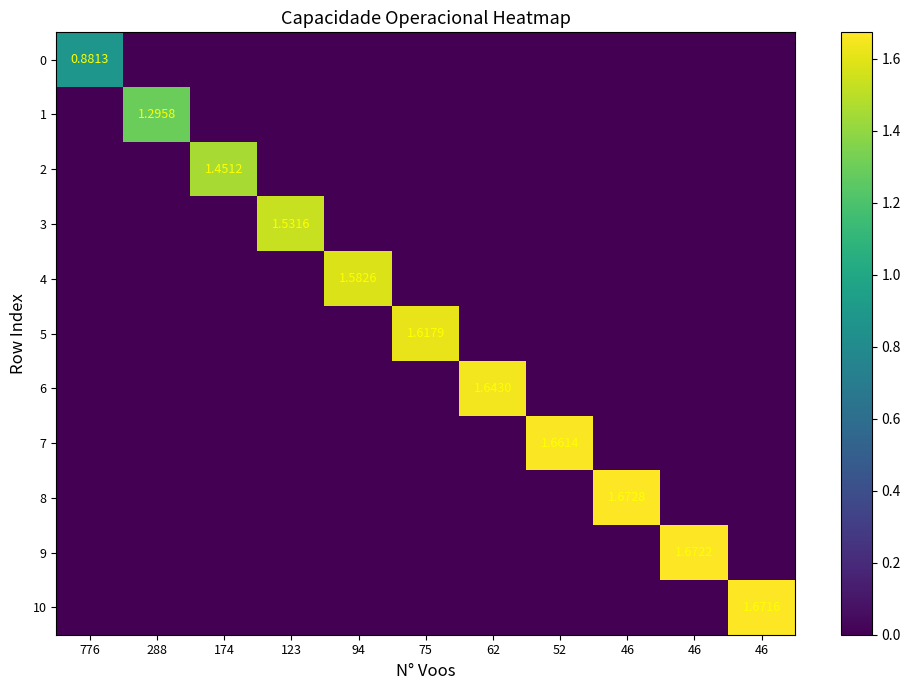

The 5 series shows 0.9 at 75. True or false?

False